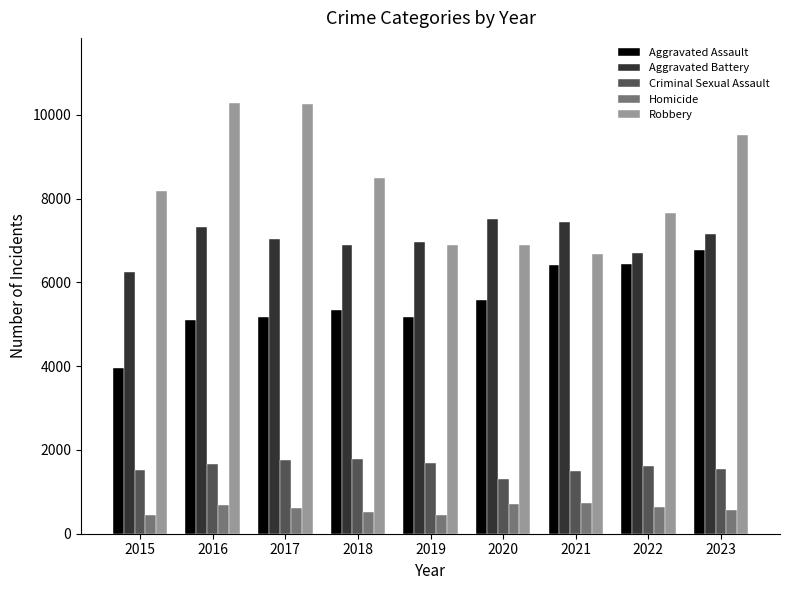

Where is Aggravated Assault nearest to the value 5365?

2018